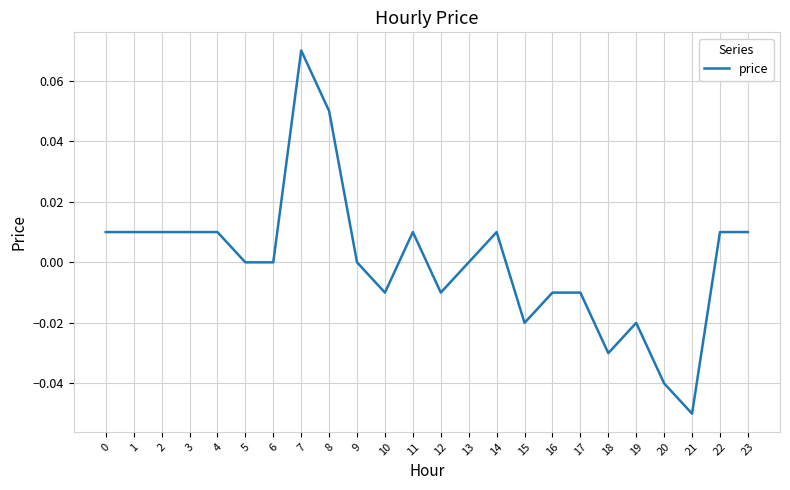

Which category has the lowest value across all series?

21